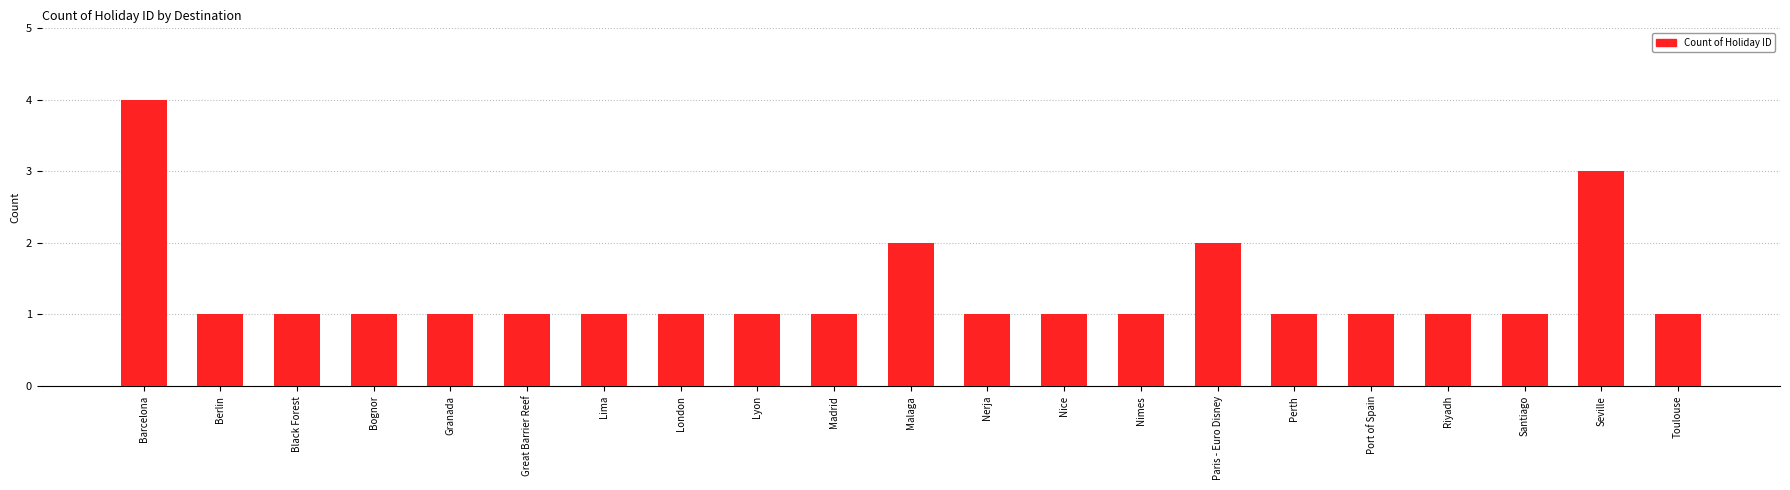

Reading left to right, what are all the values shown in this chart?

4	1	1	1	1	1	1	1	1	1	2	1	1	1	2	1	1	1	1	3	1